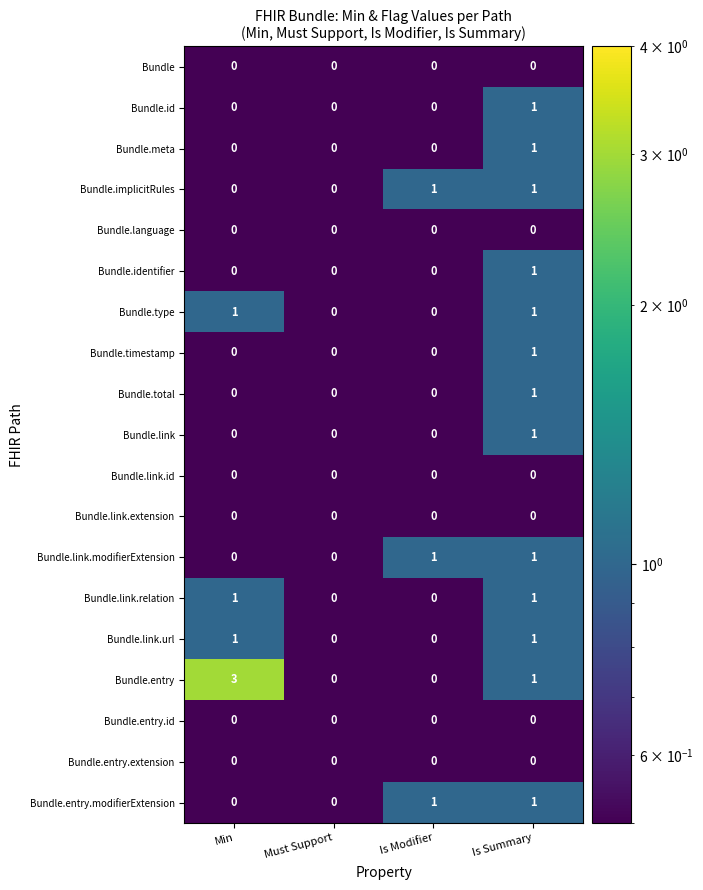

Between Min and Is Modifier, which series saw the biggest shift?

Bundle.entry